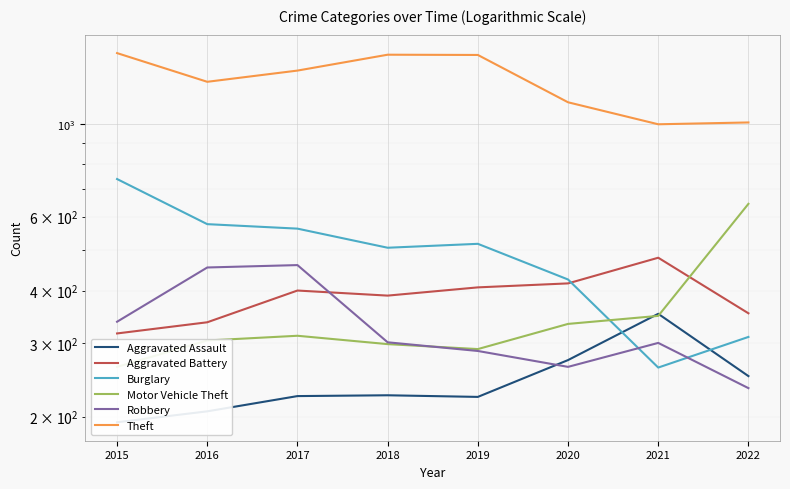

At which category is the sum across all series the highest?

2015